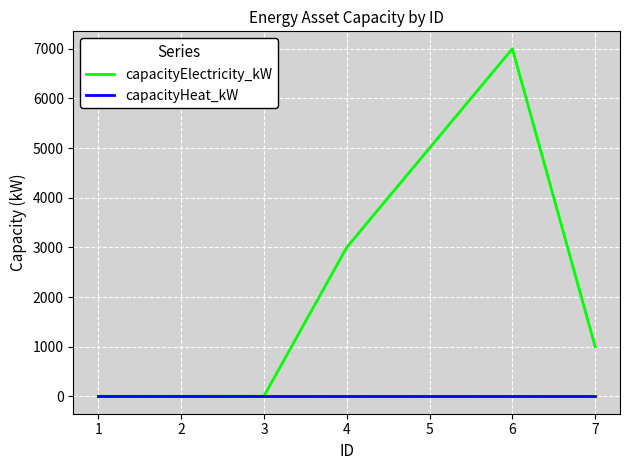

What is the minimum value for capacityElectricity_kW?

0.6